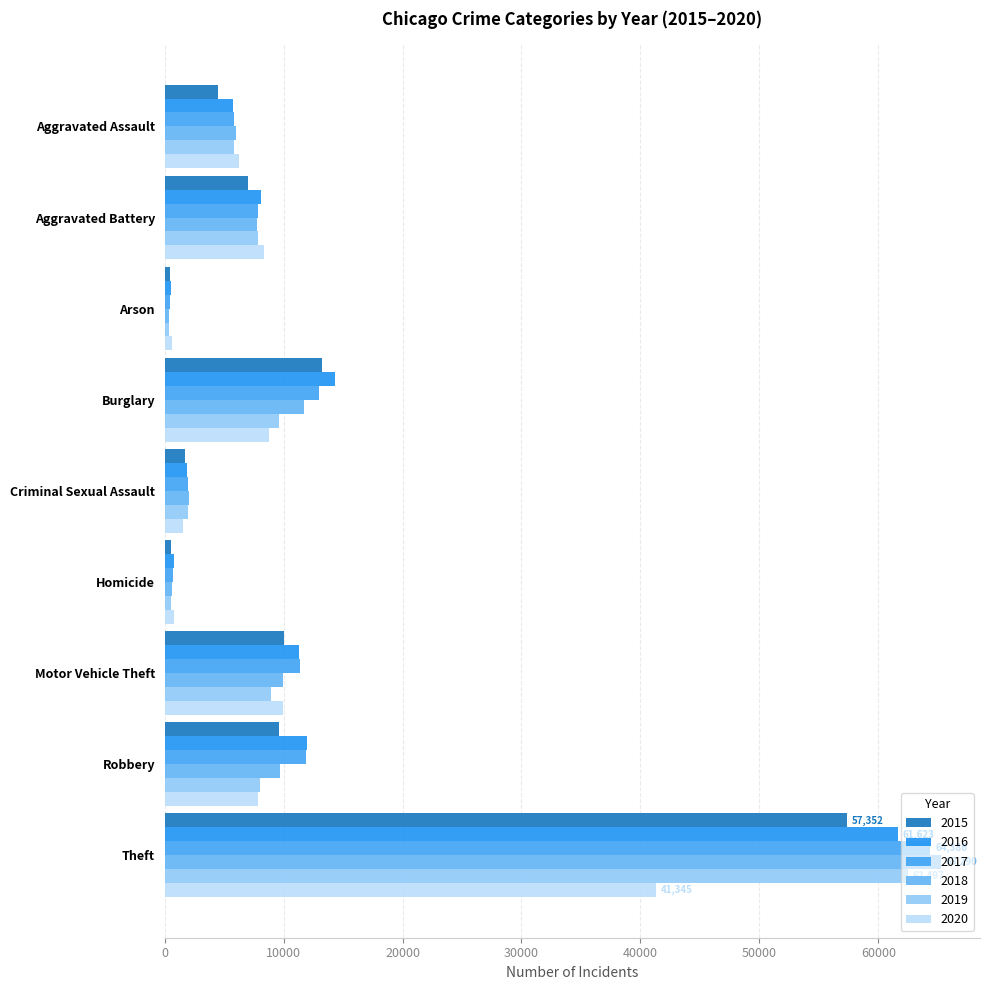

Between Robbery and Criminal Sexual Assault, which is larger?

Robbery